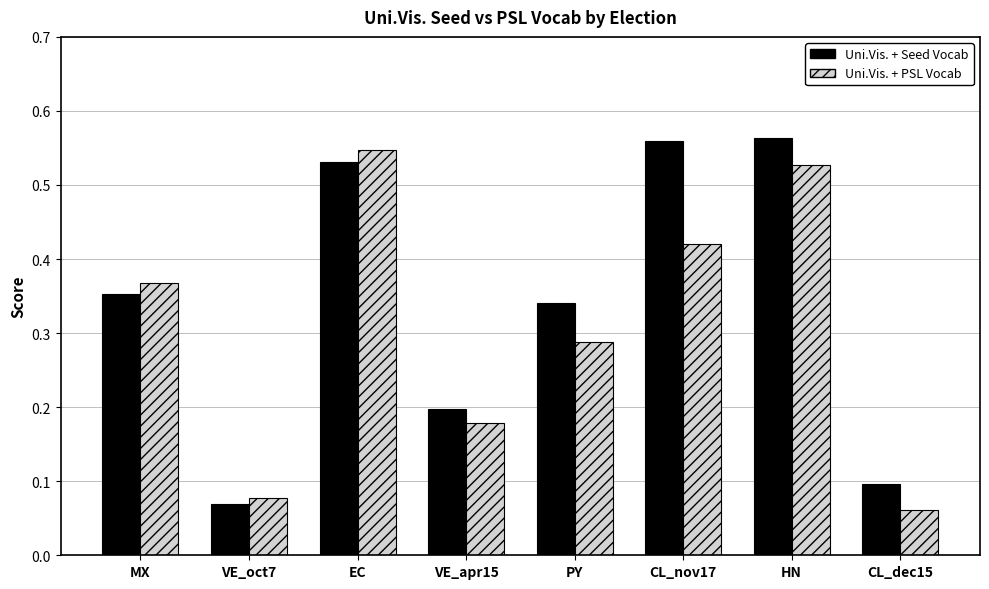

Between MX and EC, which series saw the biggest shift?

Uni.Vis. + PSL Vocab